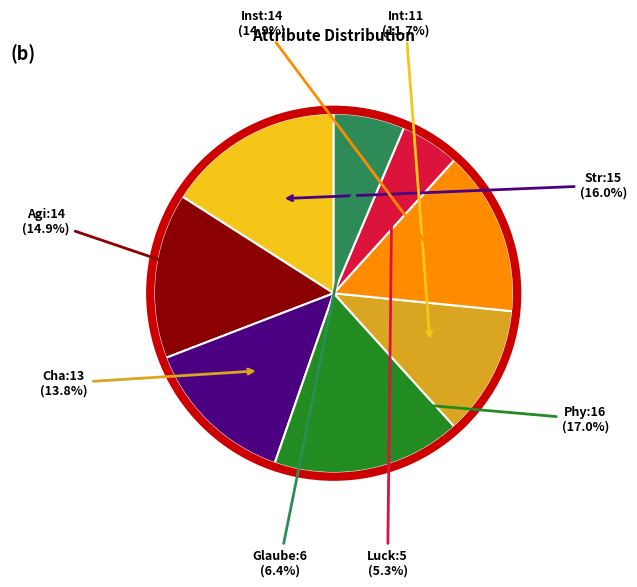

How many slices are in this pie chart?

8